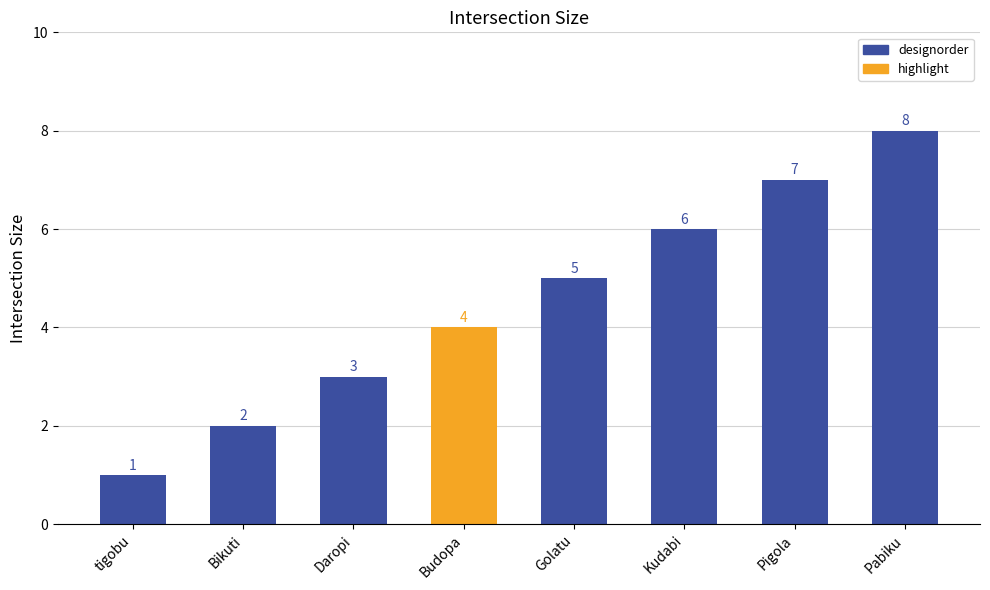

What is the value of the 7th bar from the left?

7